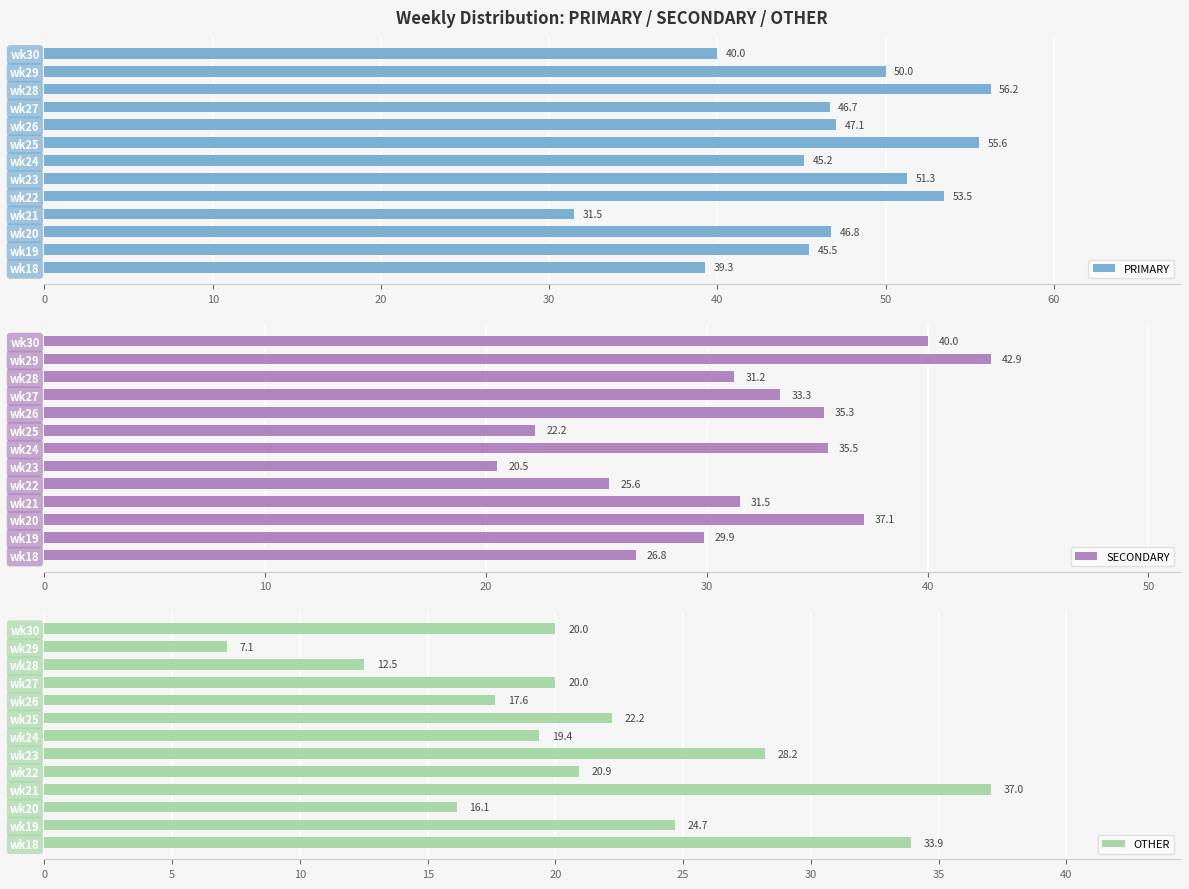

List the labels in order of PRIMARY value, smallest first.

wk21, wk18, wk30, wk24, wk19, wk27, wk20, wk26, wk29, wk23, wk22, wk25, wk28